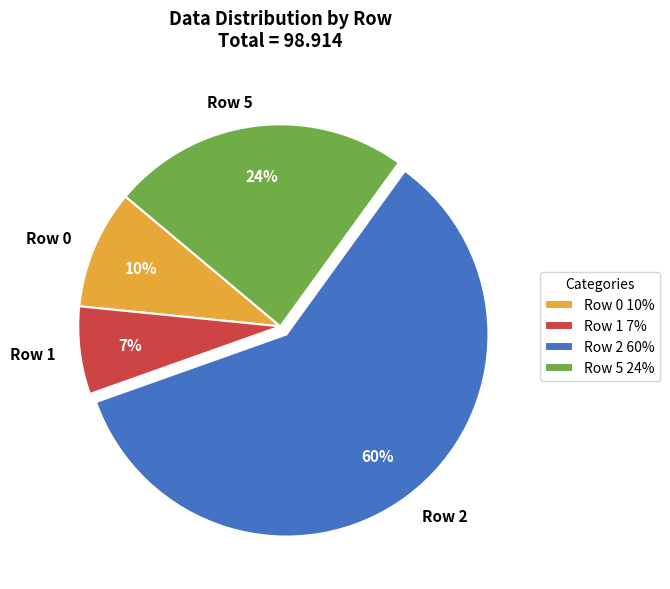

To the nearest percent, what percentage of the pie is Row 0?

10%